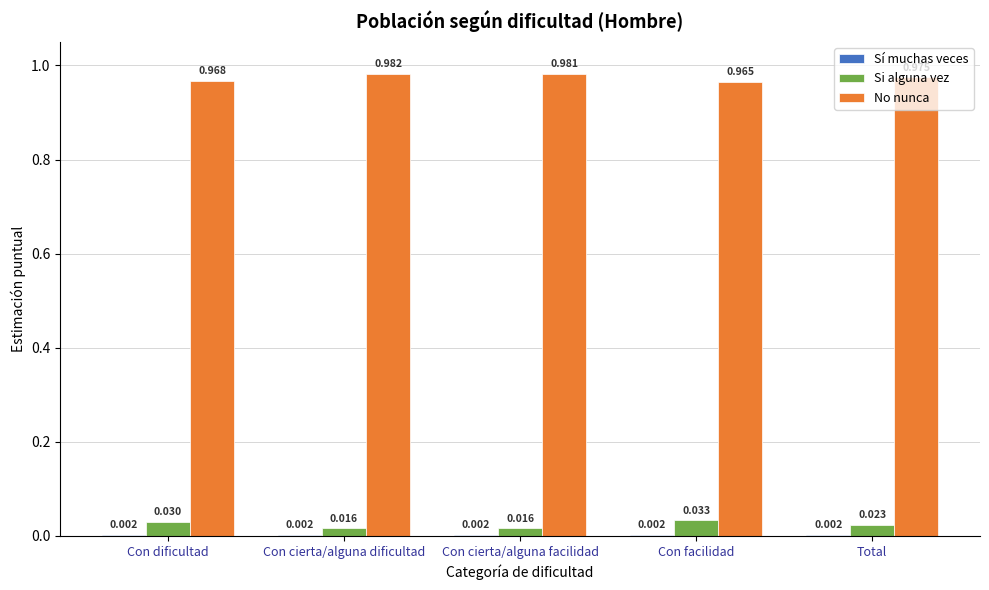

Between Con cierta/alguna facilidad and Total, which series saw the biggest shift?

Si alguna vez